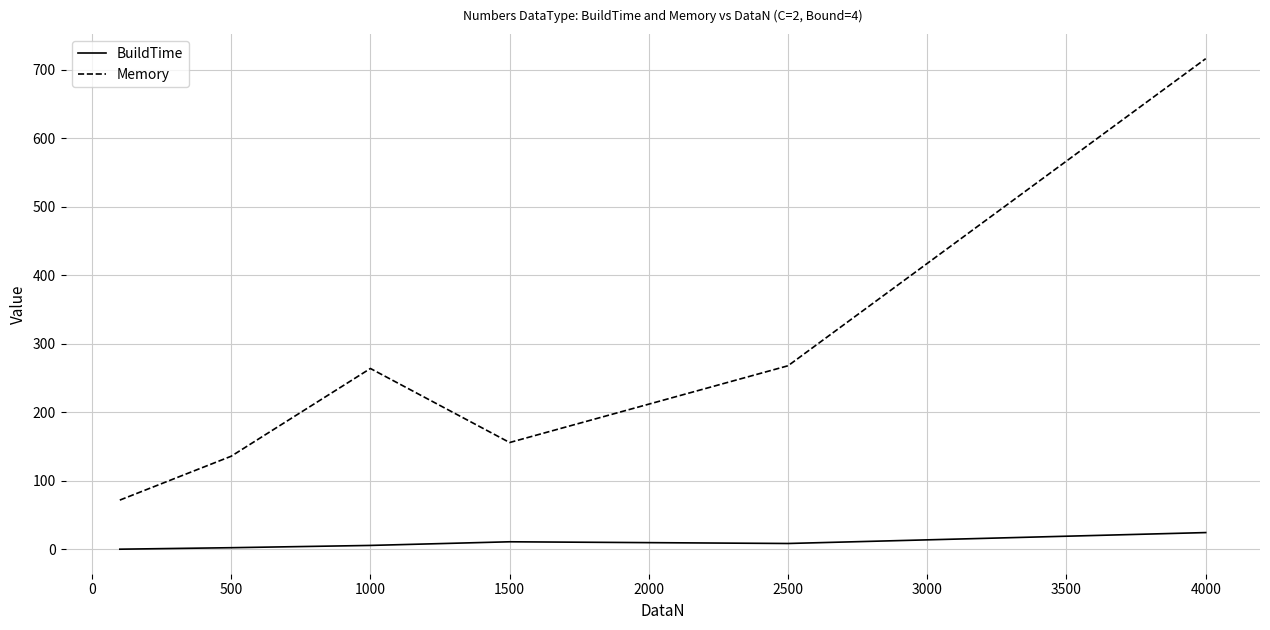

Which series has the largest total across all categories?

Memory